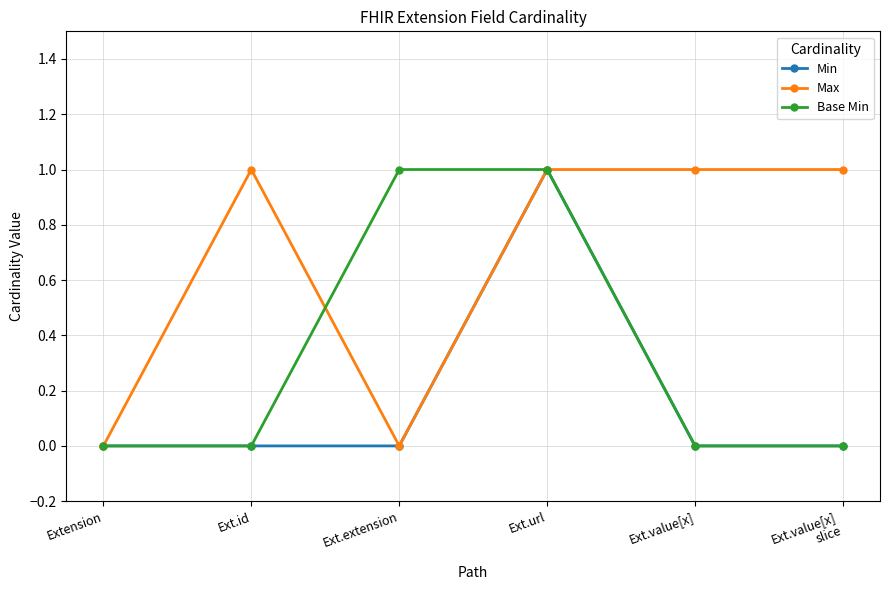

Where is the first local maximum for Max?

Ext.id